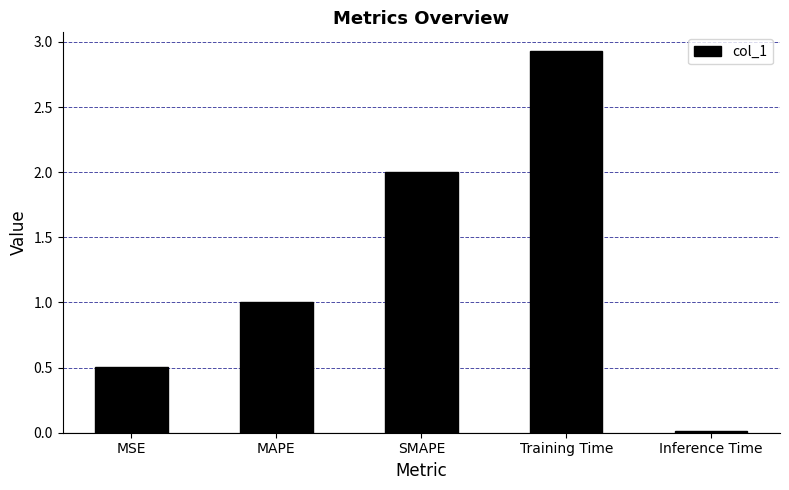

Approximately how many times larger is the value at MSE compared to SMAPE?

0.3